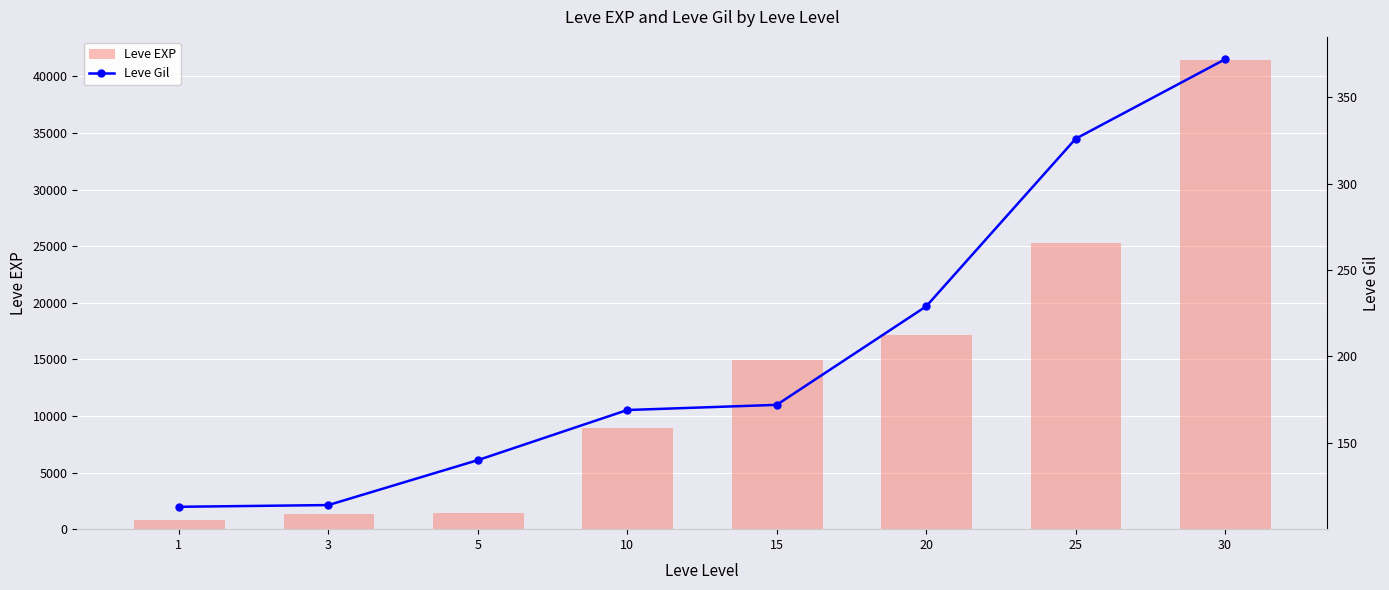

Reading right to left, extract all data points from this chart.

Leve EXP: 41410	25250	17120	14920	8930	1420	1330	800
Leve Gil: 372	326	229	172	169	140	114	113